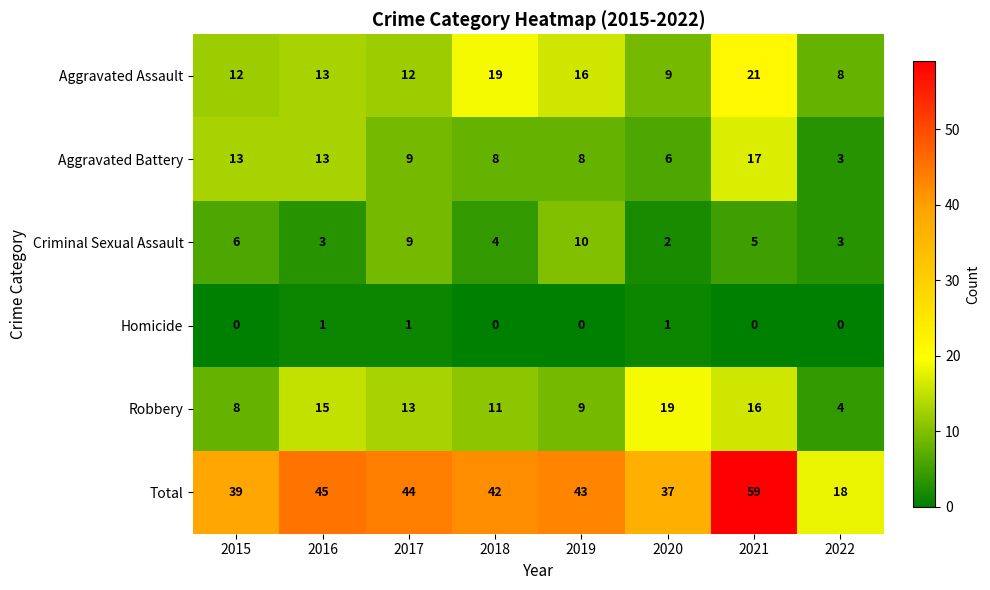

What is the difference between the second highest and second lowest values in the Aggravated Assault series?

10